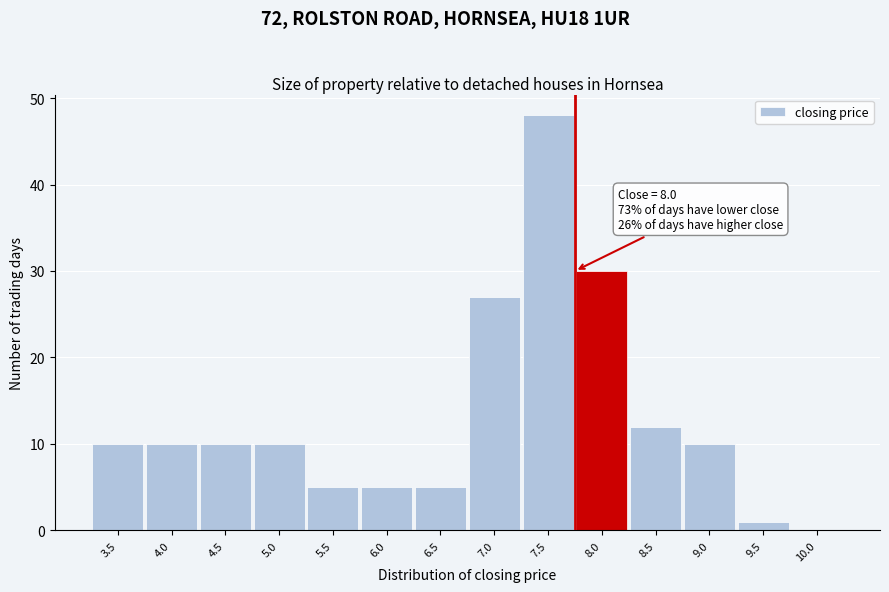

Reading right to left, list all the values displayed in this chart.

10.0=0	9.5=1	9.0=10	8.5=12	8.0=30	7.5=48	7.0=27	6.5=5	6.0=5	5.5=5	5.0=10	4.5=10	4.0=10	3.5=10